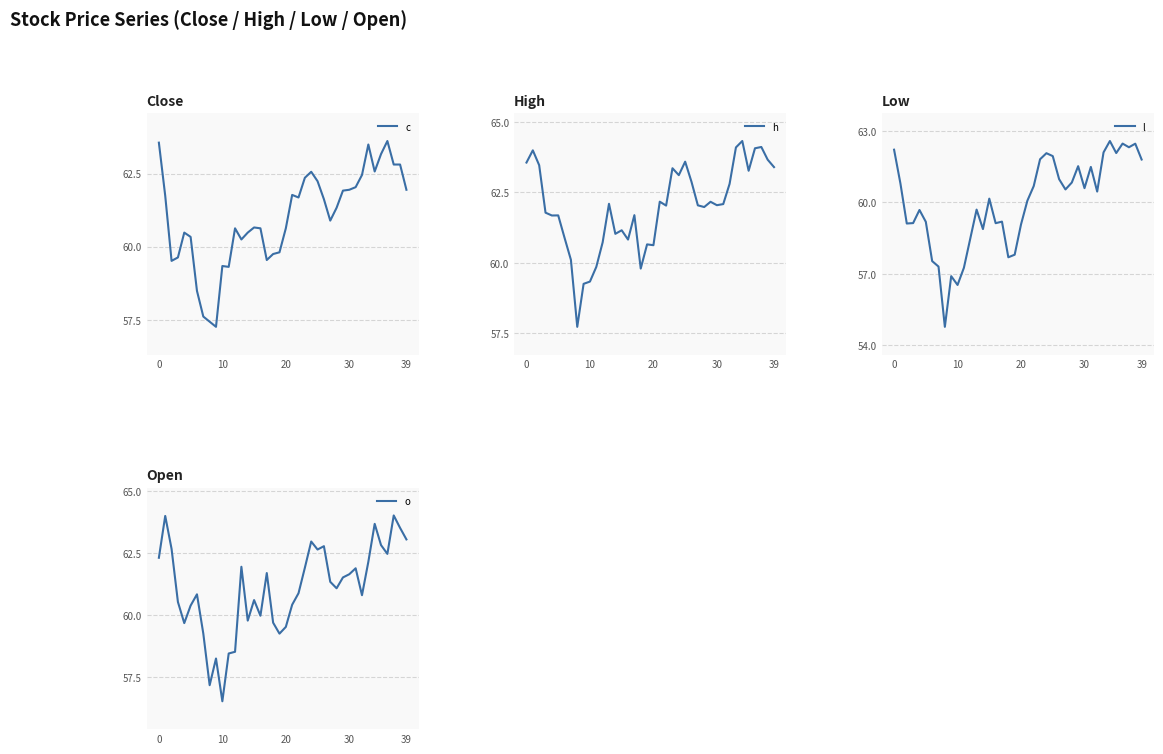

Which category has the lowest value in the o series?

10